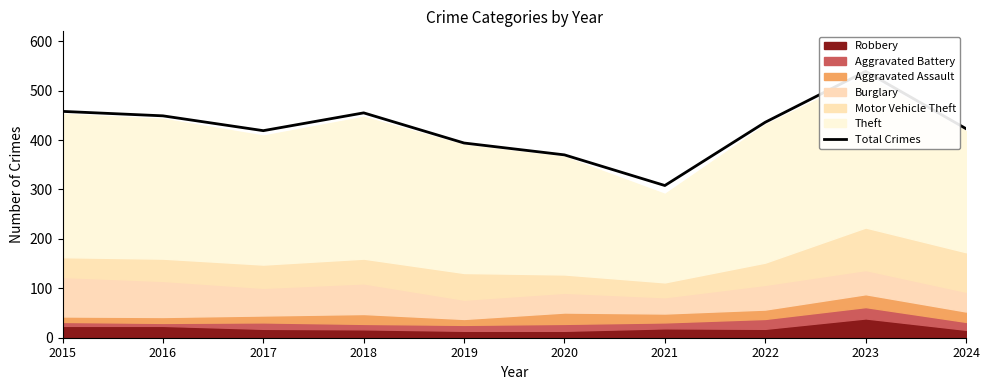

The value at 2023 is 277. True or false?

False